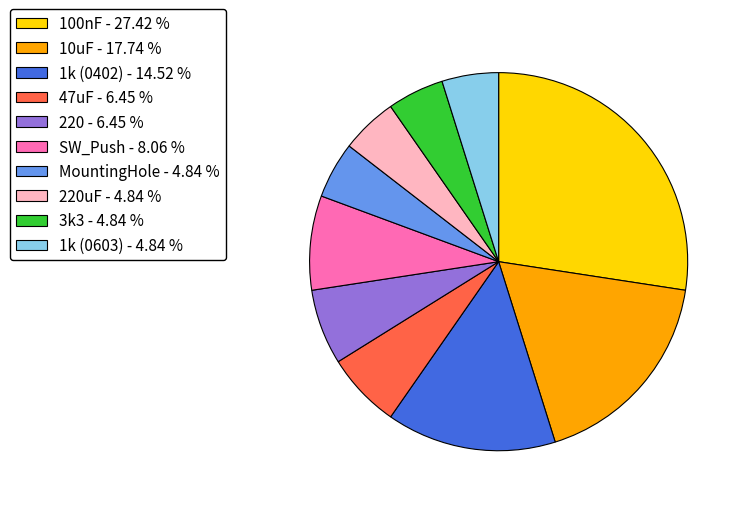

Is there a majority slice in this chart?

No